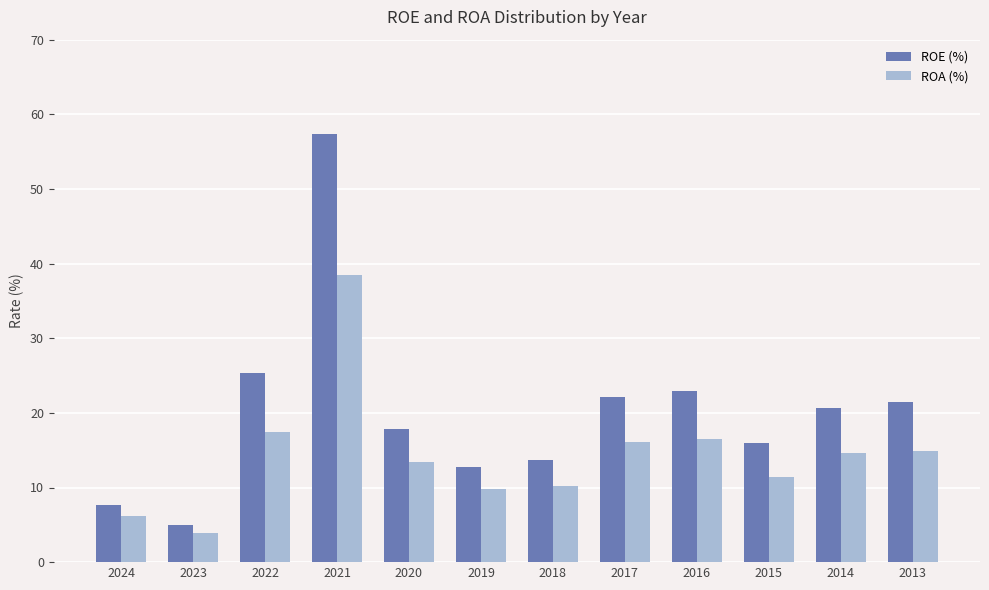

Reading left to right, extract all data points from this chart.

ROE (%): 7.7	5.0	25.3	57.4	17.8	12.7	13.7	22.1	22.9	16.0	20.6	21.5
ROA (%): 6.2	3.9	17.4	38.5	13.4	9.8	10.2	16.1	16.5	11.4	14.6	14.9